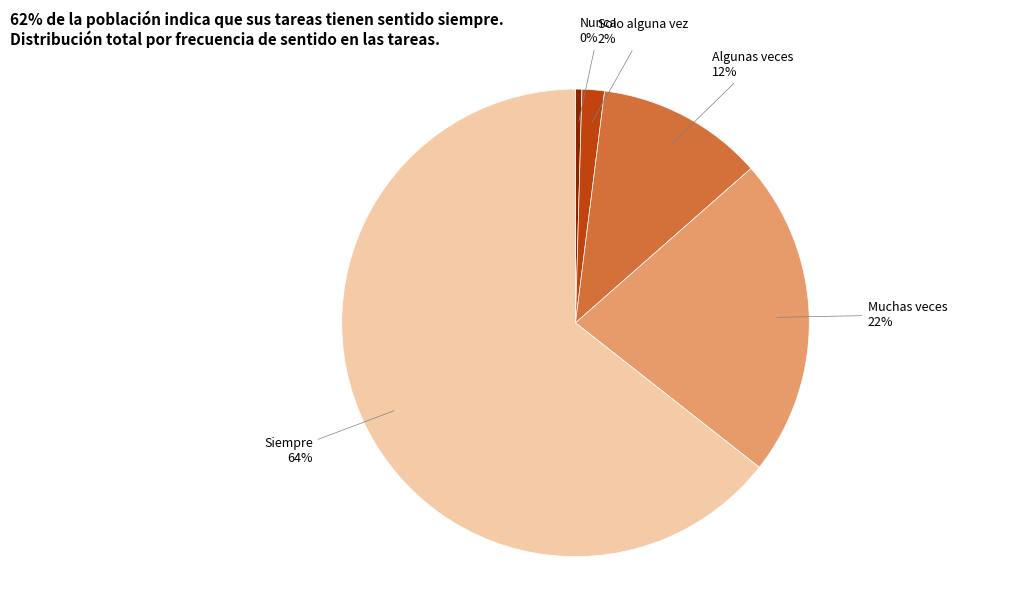

To the nearest percent, what is the average slice percentage?

20%